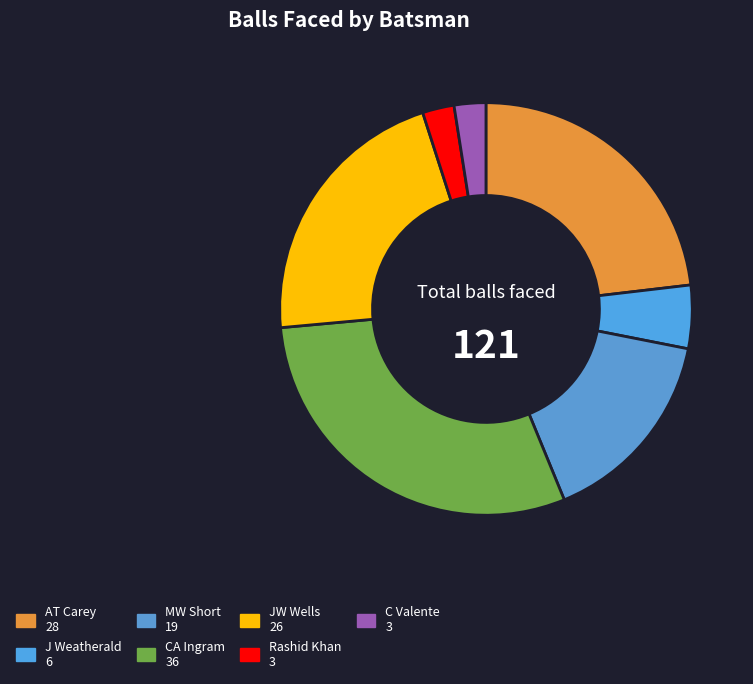

What percentage is the Rashid Khan slice, to the nearest percent?

2%